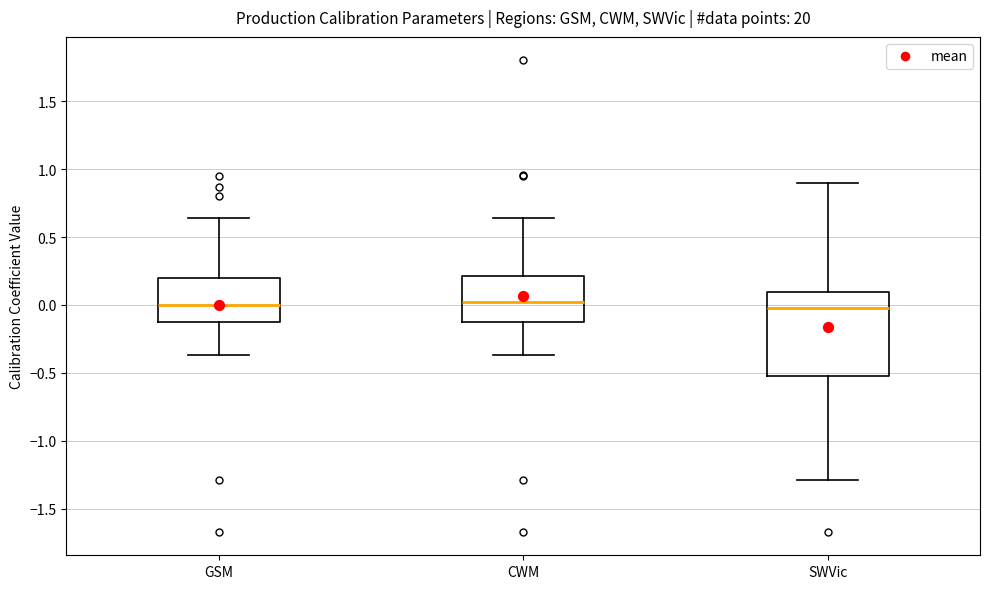

Where is the upper edge of the box for GSM on the y-axis? The values are not printed on the chart, so give them approximately, as read against the axis.

0.20